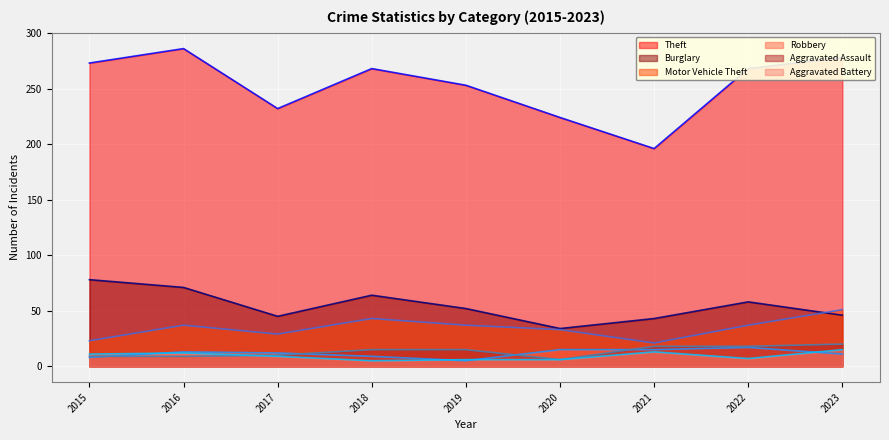

True or false: Theft (trend) has a value of 443 at 2018.

False